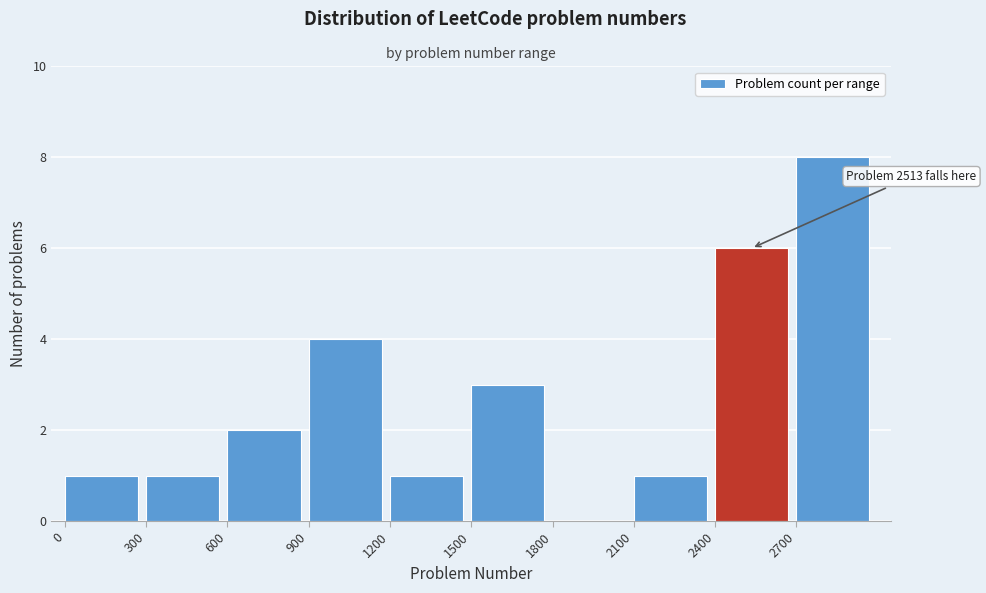

Over which range of the x-axis is the bar tallest?

2700 to 3000